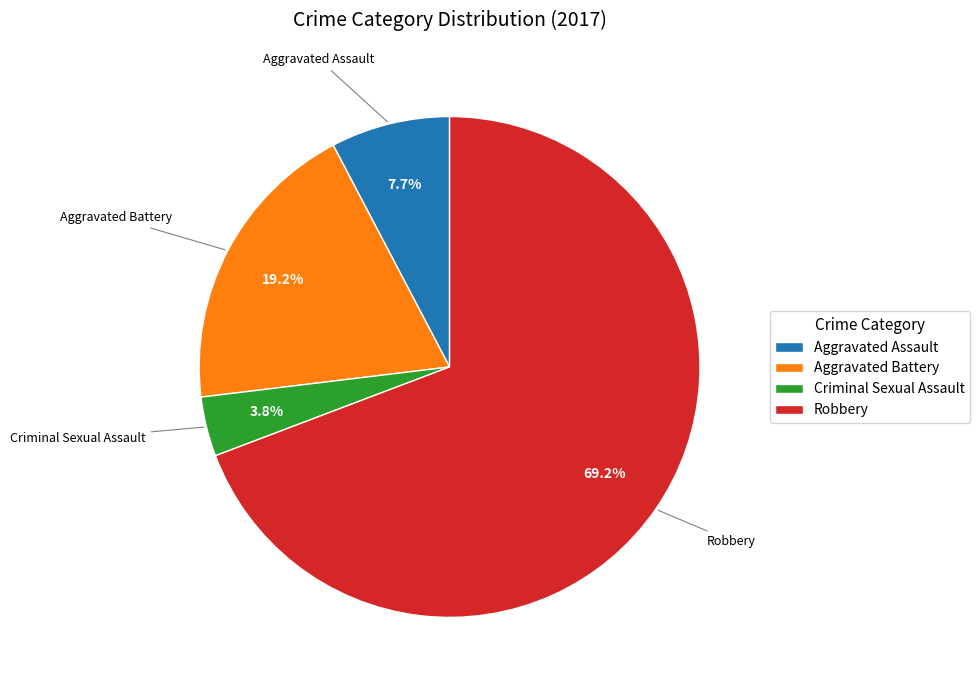

To the nearest percent, what is the difference between the largest and smallest slice percentages?

65%